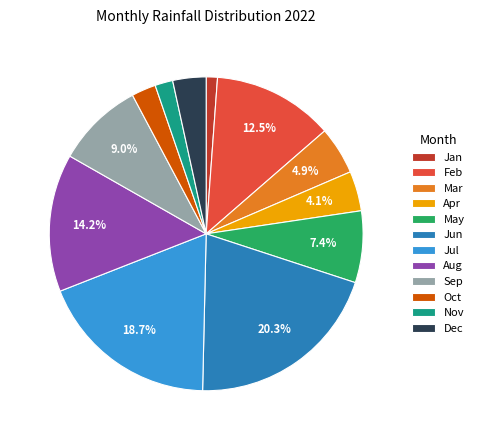

How many segments does this pie chart have?

12